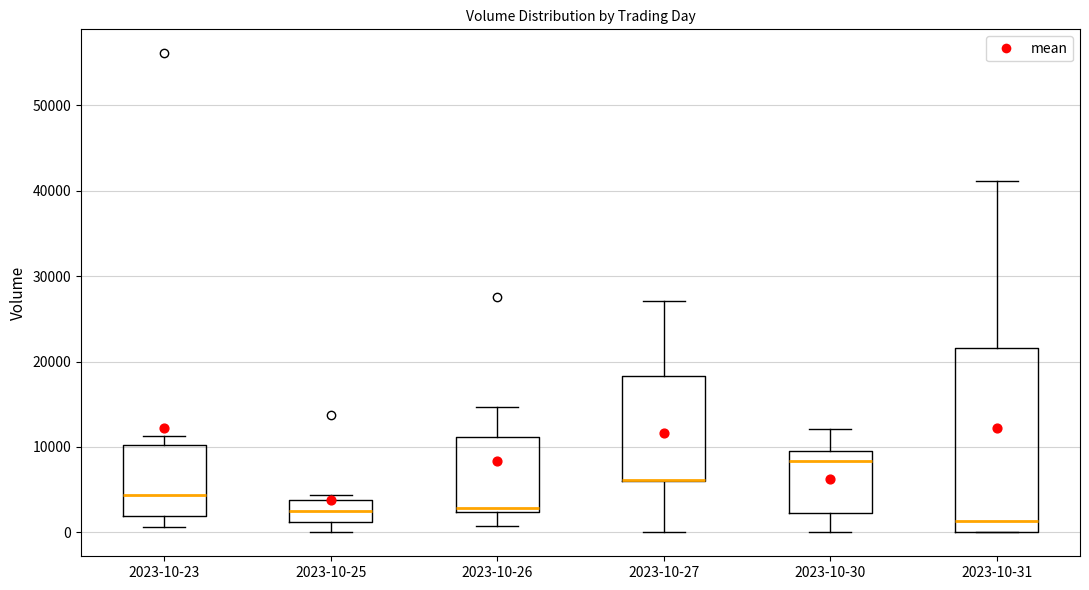

Reading left to right, read every box against the y-axis: the position of its median line, the range the box covers, and the ends of its whiskers. The values are not printed on the chart, so give them approximately, as read against the axis.

2023-10-23: median 4000, box 2000 to 10000, whiskers 1000 to 11000
2023-10-25: median 3000, box 1000 to 4000, whiskers 0 to 4000 (just above the box's upper edge)
2023-10-26: median 3000, box 2000 to 11000, whiskers 1000 to 15000
2023-10-27: median 6000 (drawn on the box's lower edge), box 6000 to 18000, whiskers 0 to 27000
2023-10-30: median 8000, box 2000 to 10000, whiskers 0 to 12000
2023-10-31: median 1000, box 0 to 22000, whiskers 0 to 41000